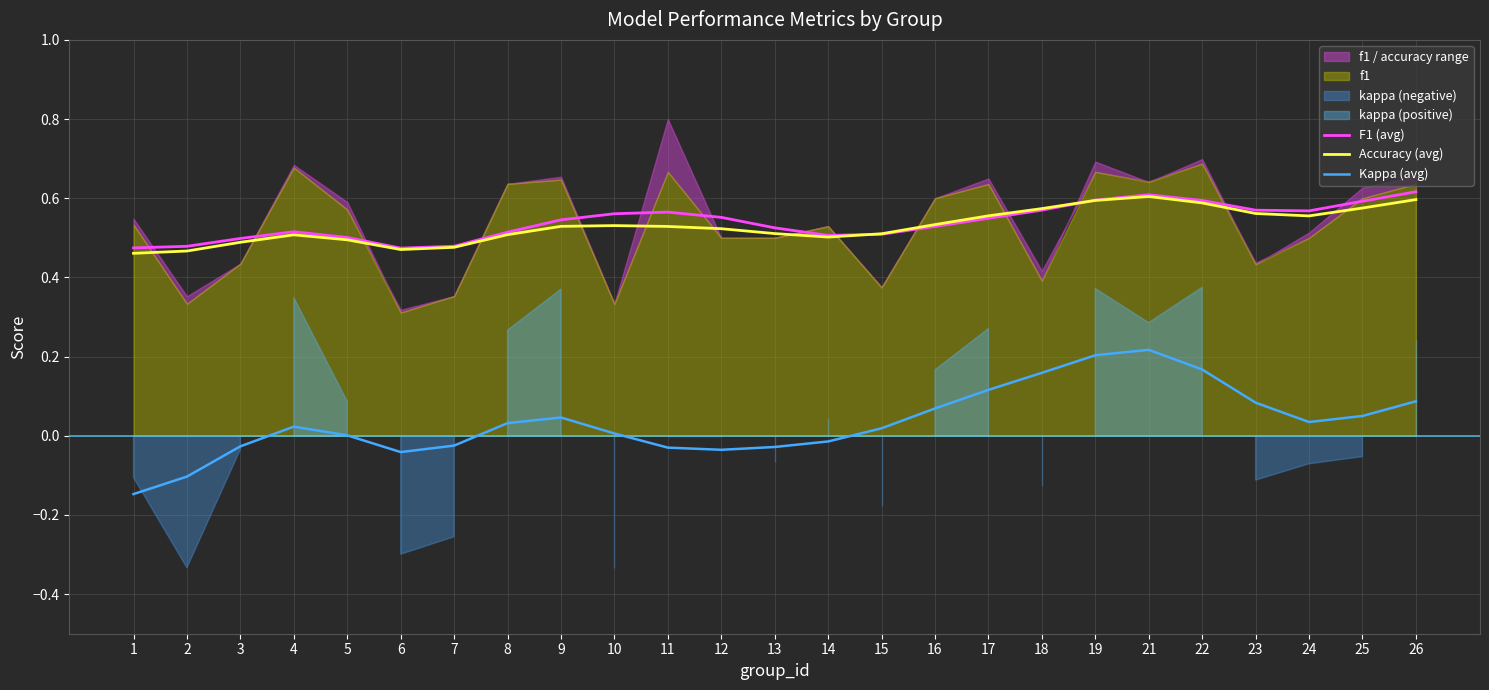

At how many categories does at least one series exceed 0?

25